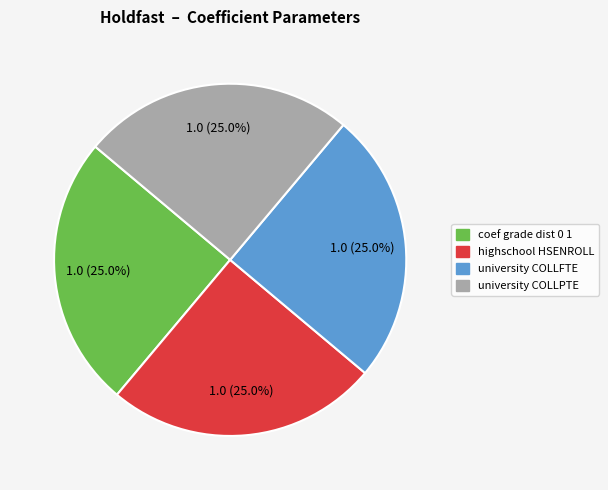

Is there any slice that represents more than half of the pie?

No